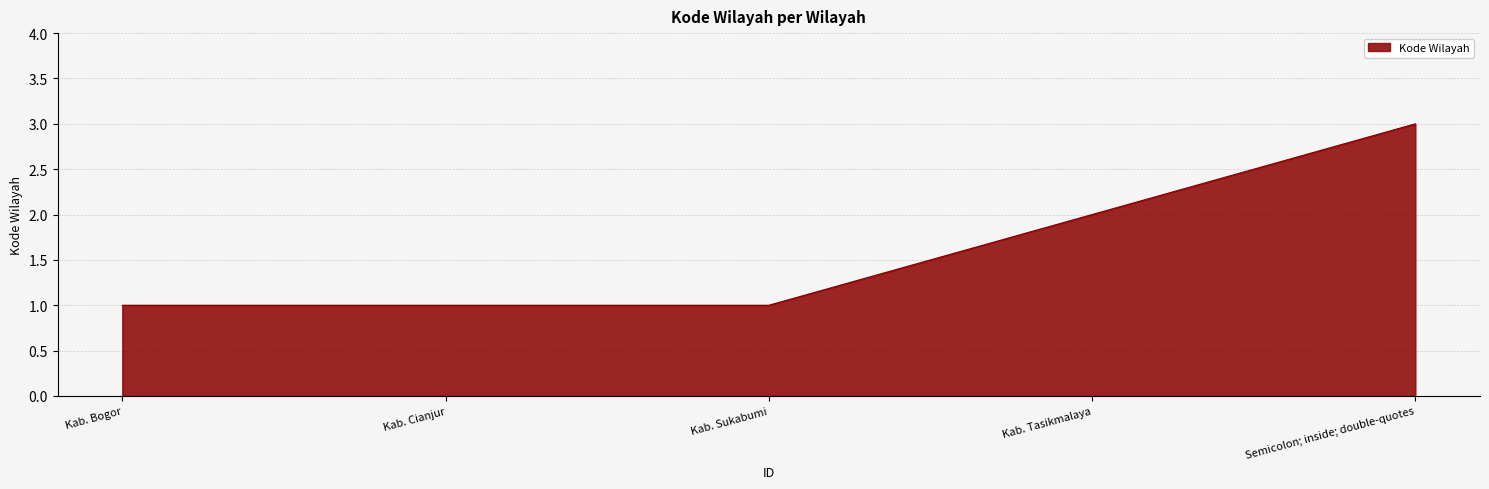

How many lines are shown in the chart?

1